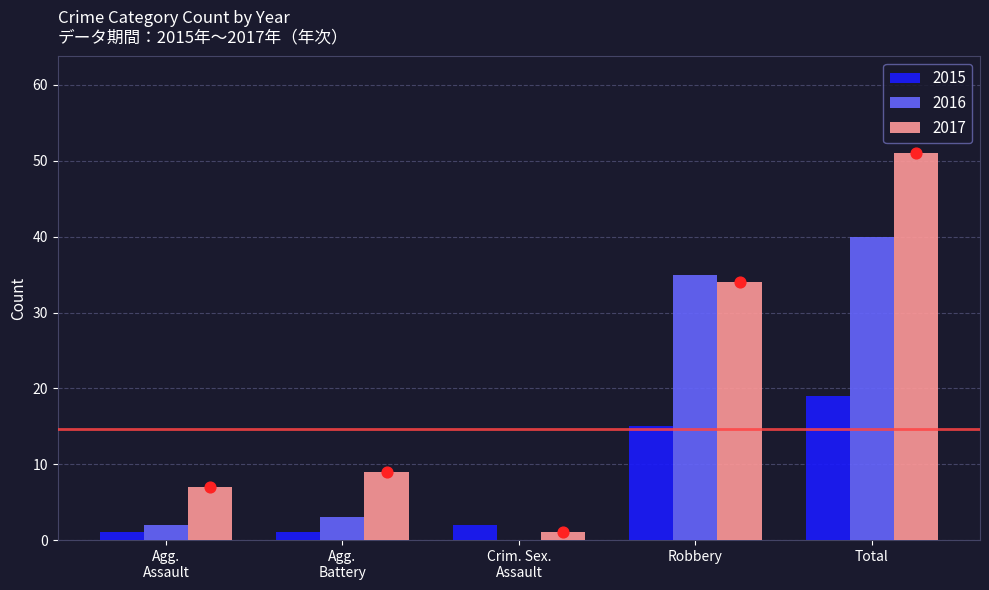

What is the approximate value of 2017 at Total?

51